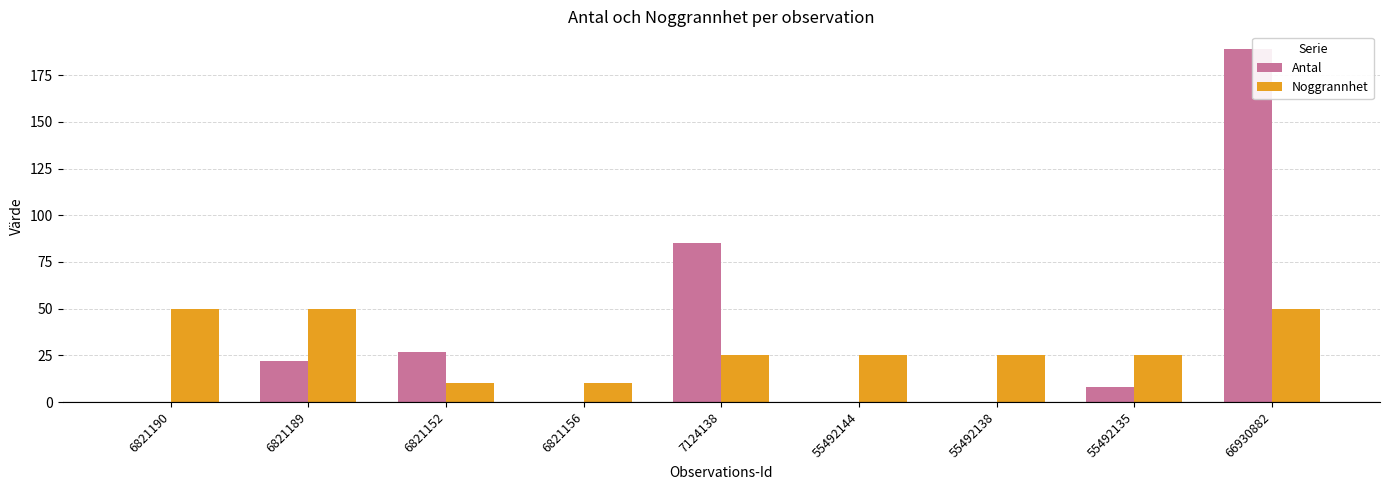

Between 6821152 and 55492144, which series saw the biggest shift?

Antal